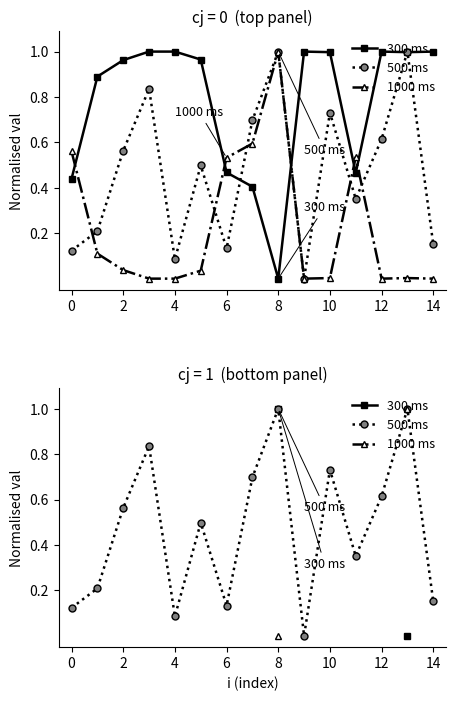

True or false: 300 ms has a value of nan at 12.

False